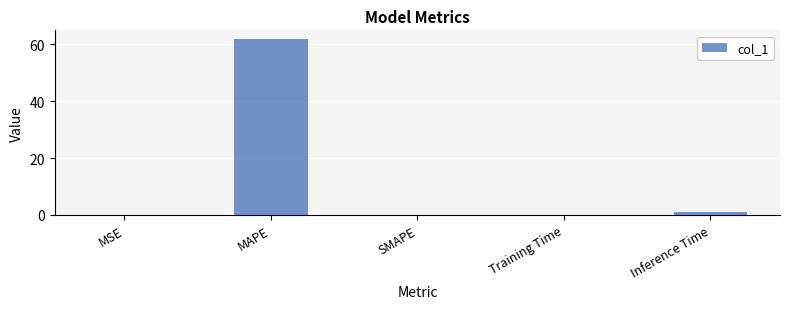

Are the bars horizontal?

No